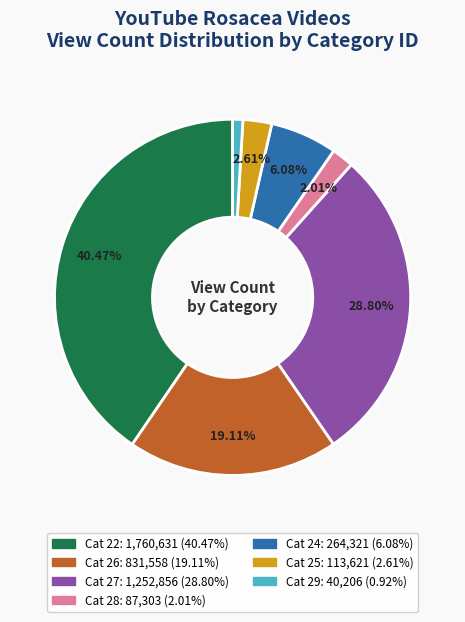

Is there a majority slice in this chart?

No